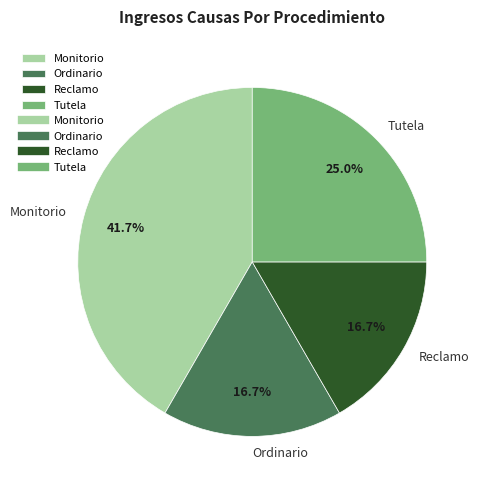

What is the largest slice in the pie chart?

Monitorio